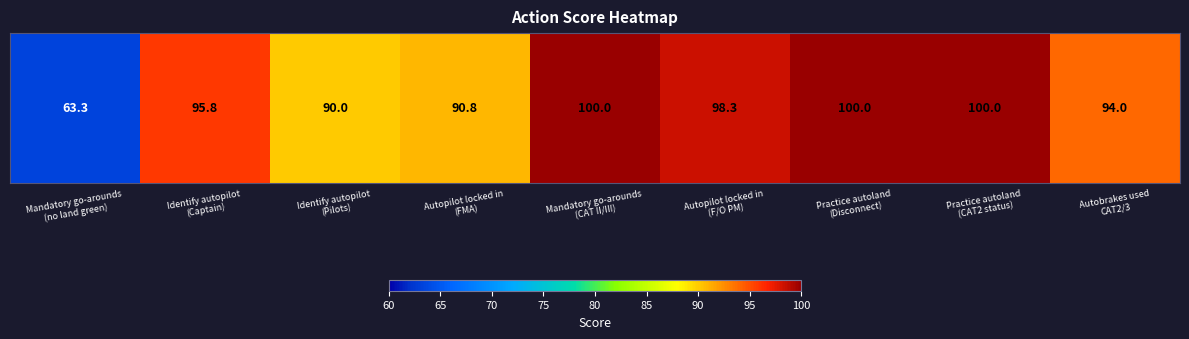

Reading left to right, list all the values displayed in this chart.

Mandatory go-arounds
(no land green)=63.3	Identify autopilot
(Captain)=95.8	Identify autopilot
(Pilots)=90.0	Autopilot locked in
(FMA)=90.8	Mandatory go-arounds
(CAT II/III)=100.0	Autopilot locked in
(F/O PM)=98.3	Practice autoland
(Disconnect)=100.0	Practice autoland
(CAT2 status)=100.0	Autobrakes used
CAT2/3=94.0